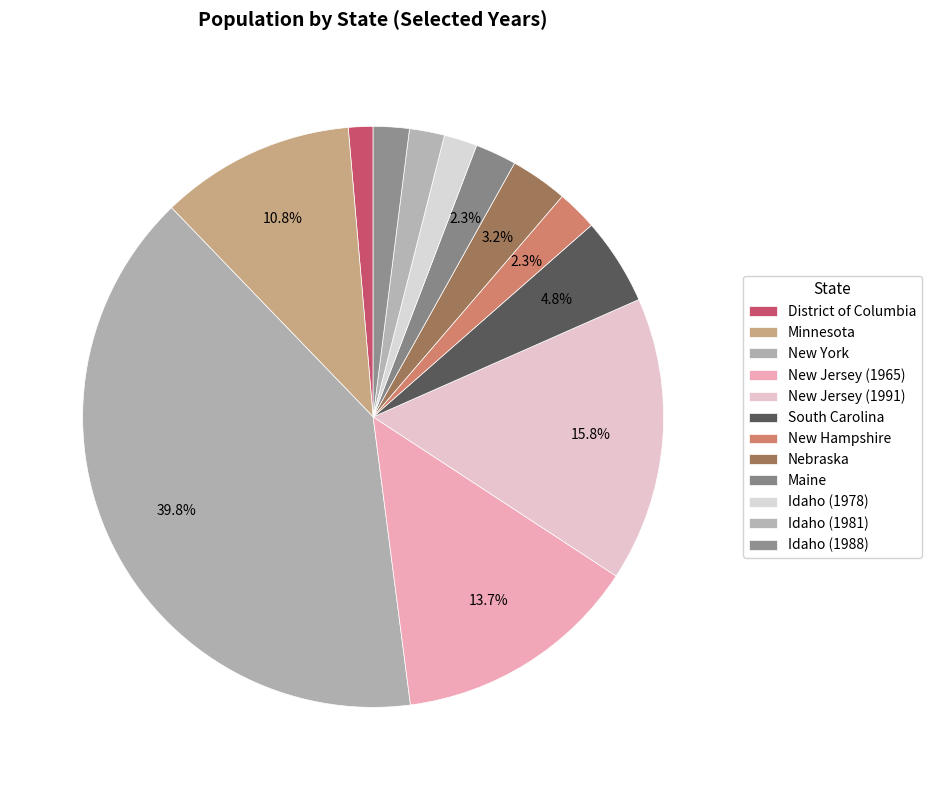

How many slices are in this pie chart?

12